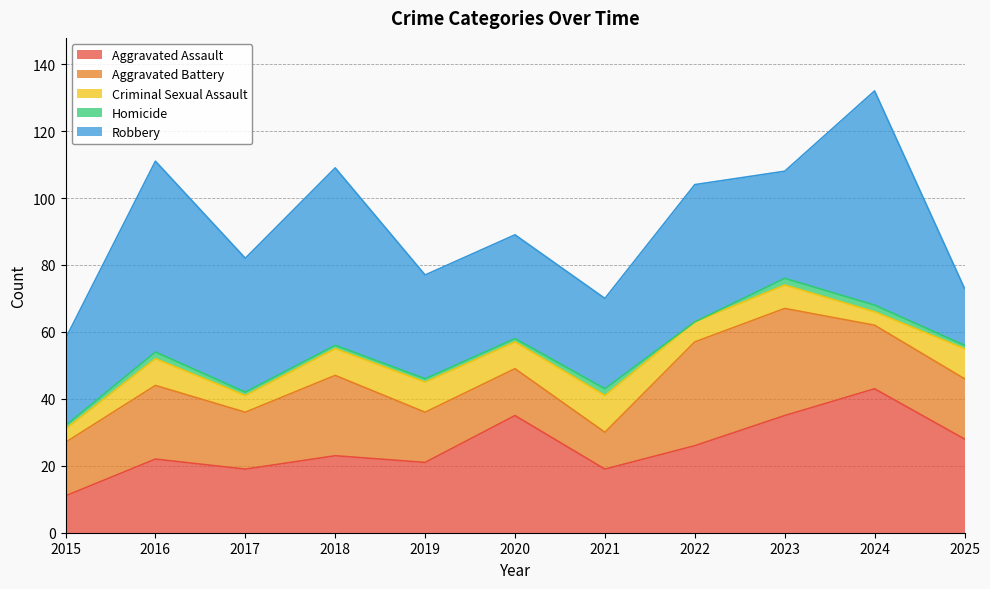

Which series has the largest total across all categories?

Robbery